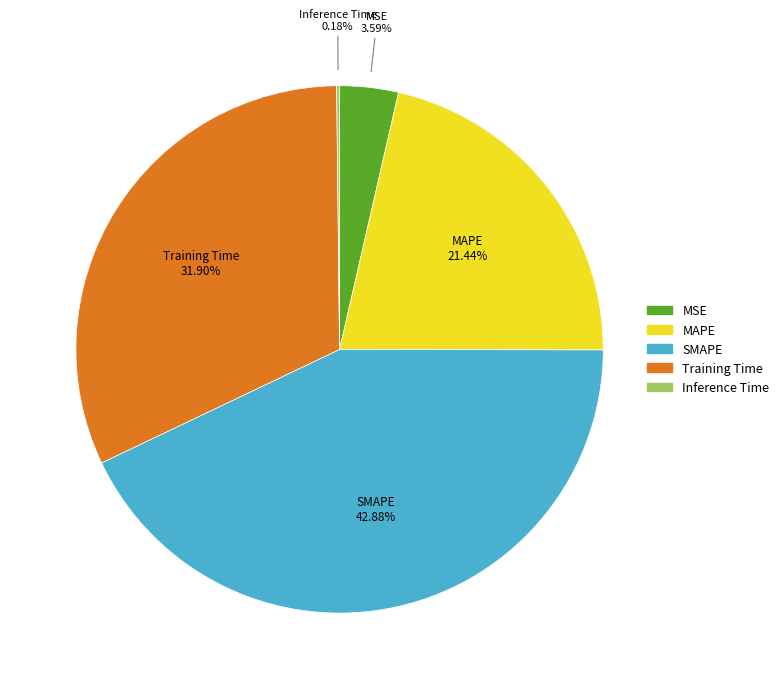

True or false: MAPE accounts for 21% of the total.

True